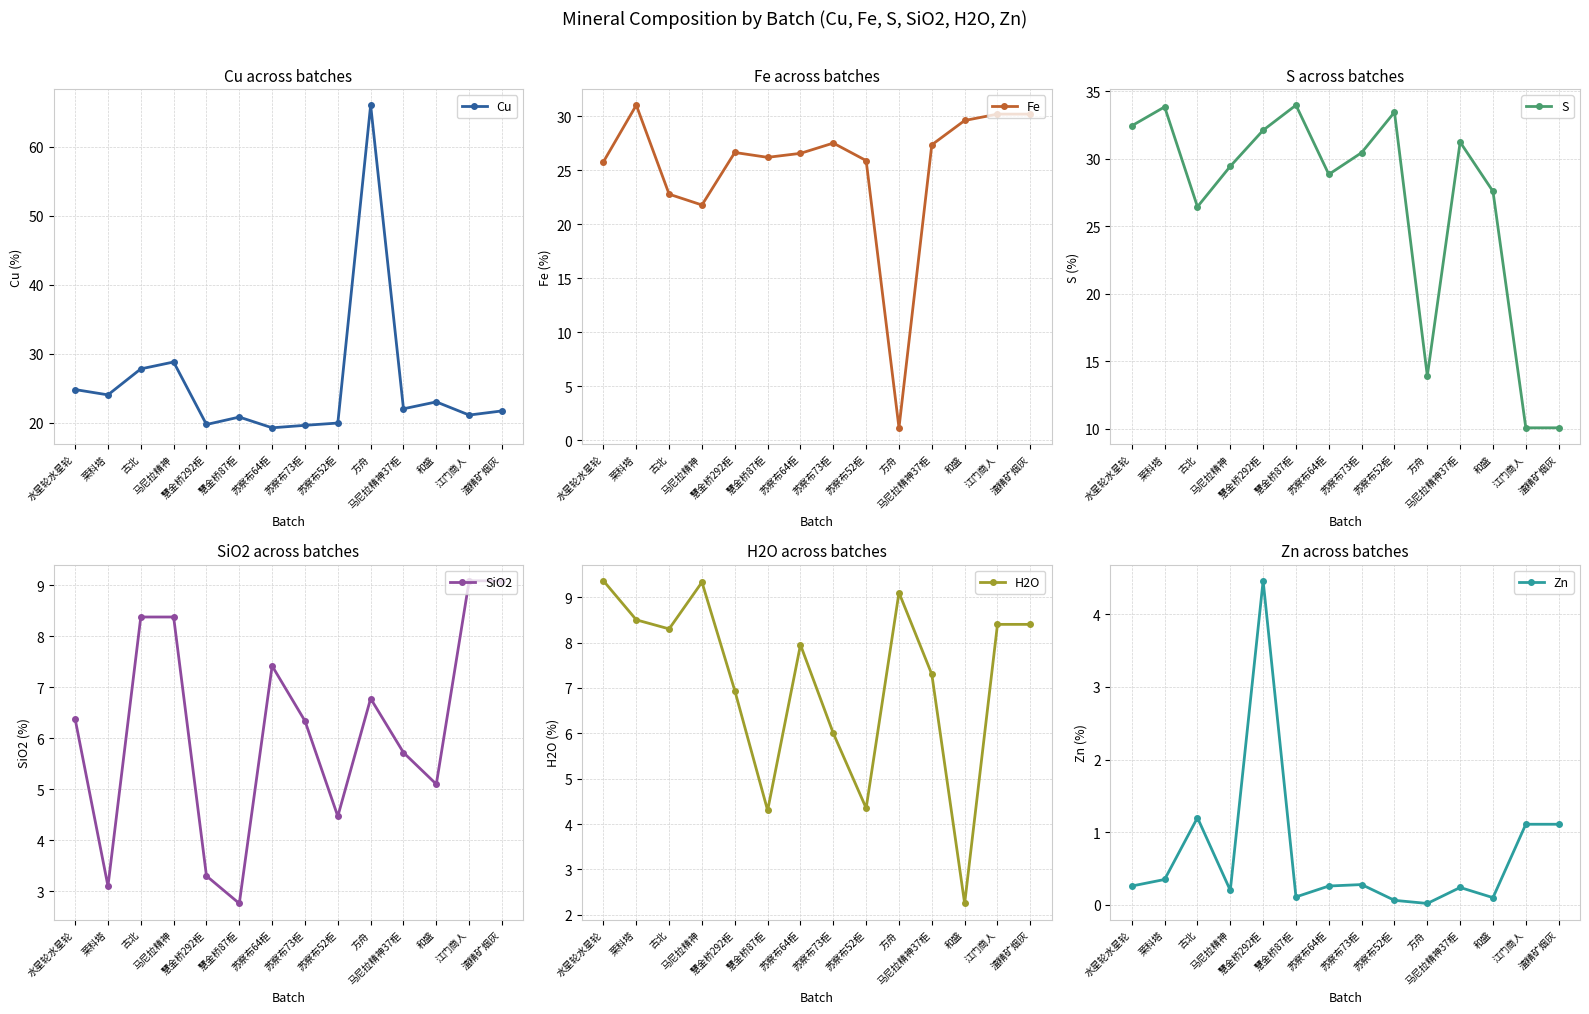

Which has a higher value, 莱科塔 or 慧金桥292柜?

莱科塔